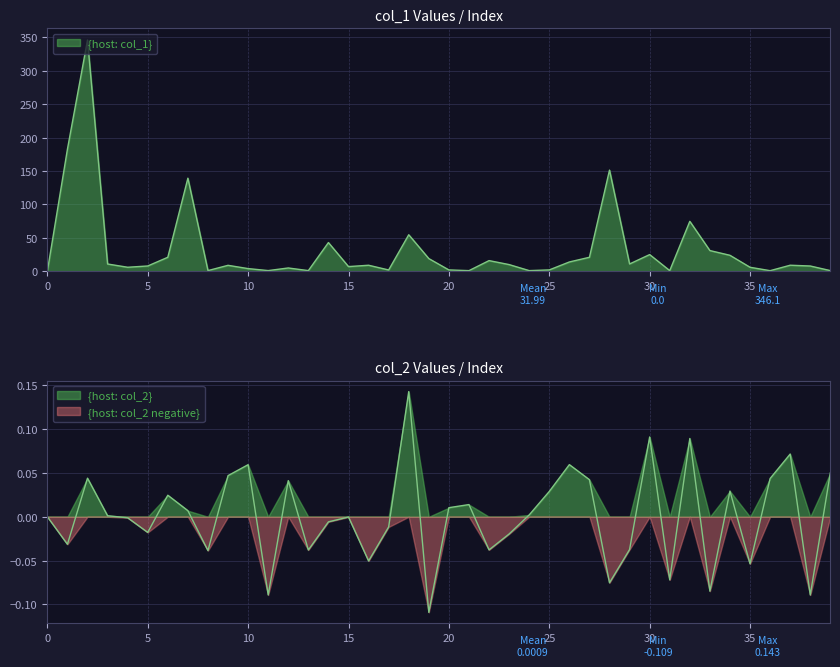

What is the average value of the col_1 series?

32.0